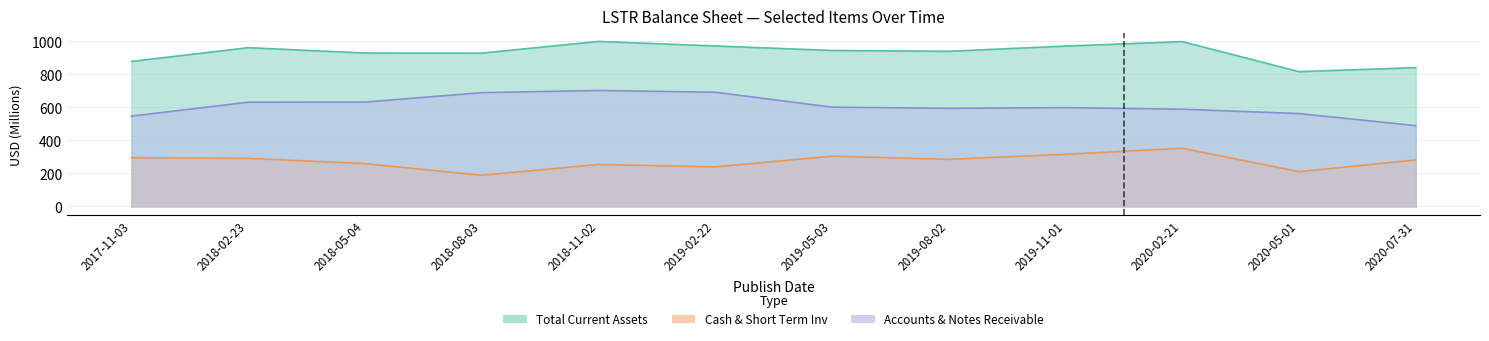

How many distinct data groups are displayed?

3